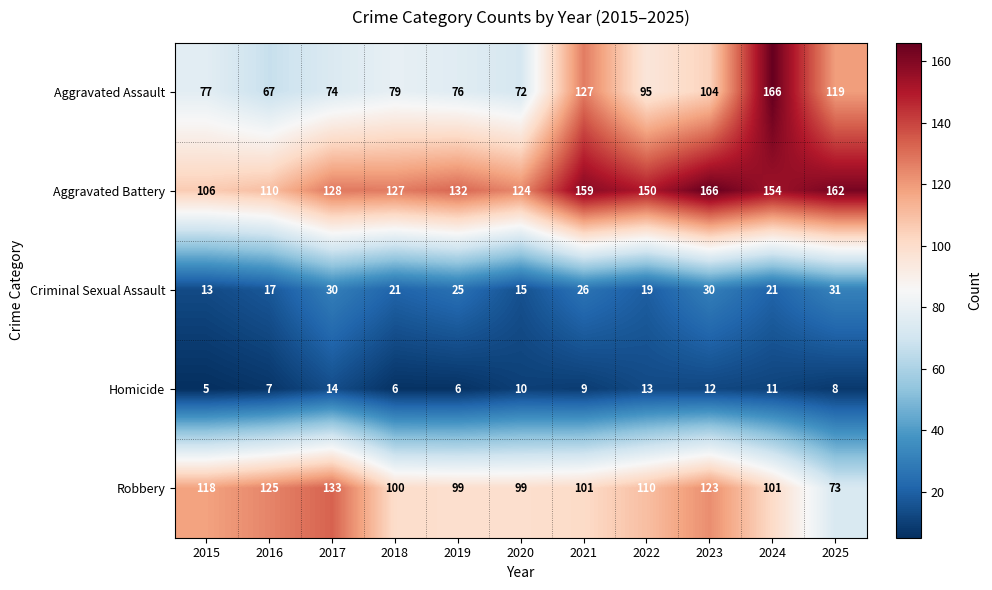

What is the sum of the Homicide values at 2017 and 2015?

19